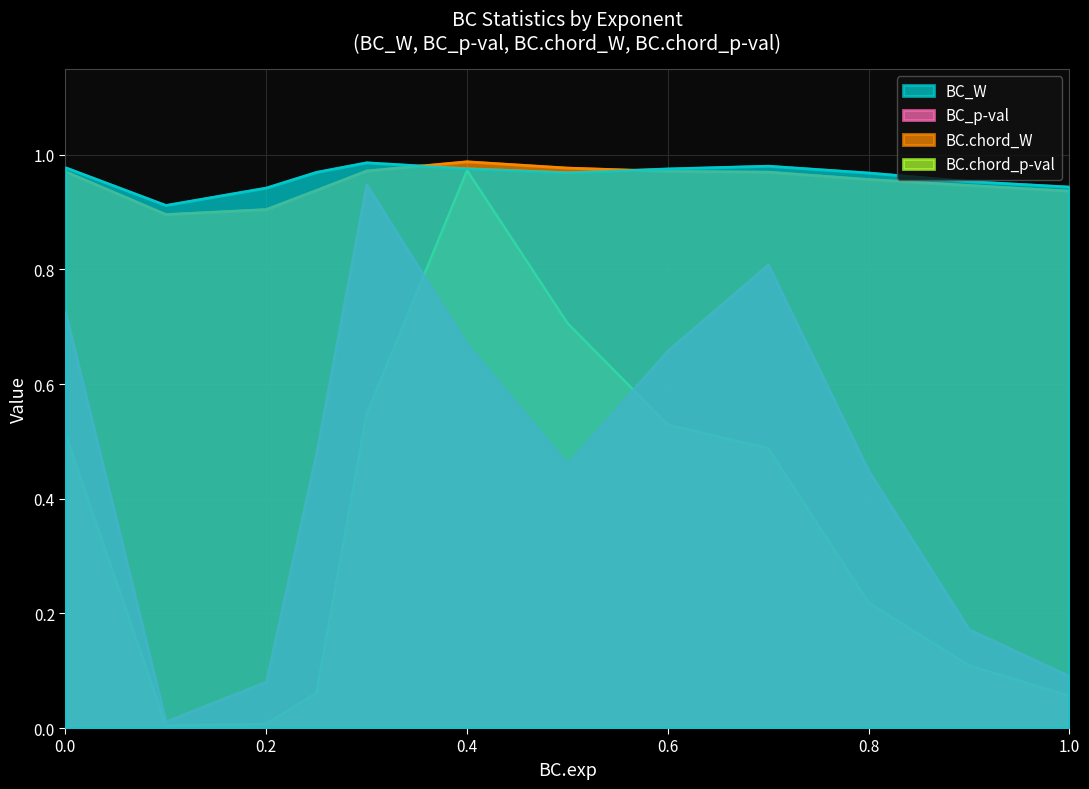

Reading right to left, extract all data points from this chart.

BC_W: 1.0=0.9	0.9=1.0	0.8=1.0	0.7=1.0	0.6=1.0	0.5=1.0	0.4=1.0	0.3=1.0	0.25=1.0	0.2=0.9	0.1=0.9	0.0=1.0
BC_p-val: 1.0=0.1	0.9=0.2	0.8=0.4	0.7=0.8	0.6=0.7	0.5=0.5	0.4=0.7	0.3=0.9	0.25=0.5	0.2=0.1	0.1=0.0	0.0=0.7
BC.chord_W: 1.0=0.9	0.9=0.9	0.8=1.0	0.7=1.0	0.6=1.0	0.5=1.0	0.4=1.0	0.3=1.0	0.25=0.9	0.2=0.9	0.1=0.9	0.0=1.0
BC.chord_p-val: 1.0=0.1	0.9=0.1	0.8=0.2	0.7=0.5	0.6=0.5	0.5=0.7	0.4=1.0	0.3=0.5	0.25=0.1	0.2=0.0	0.1=0.0	0.0=0.5